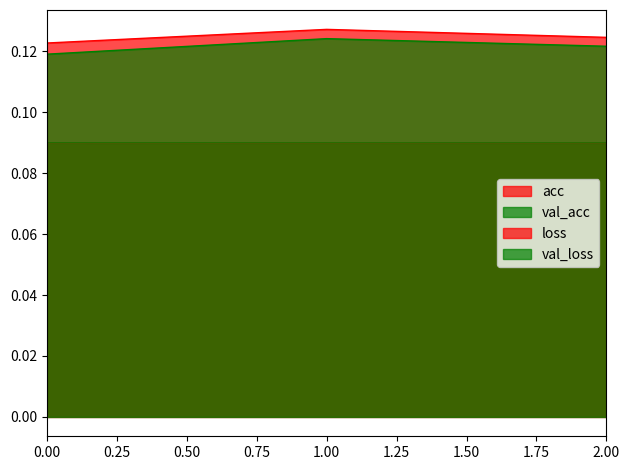

The acc series shows 0.2 at 0. True or false?

False